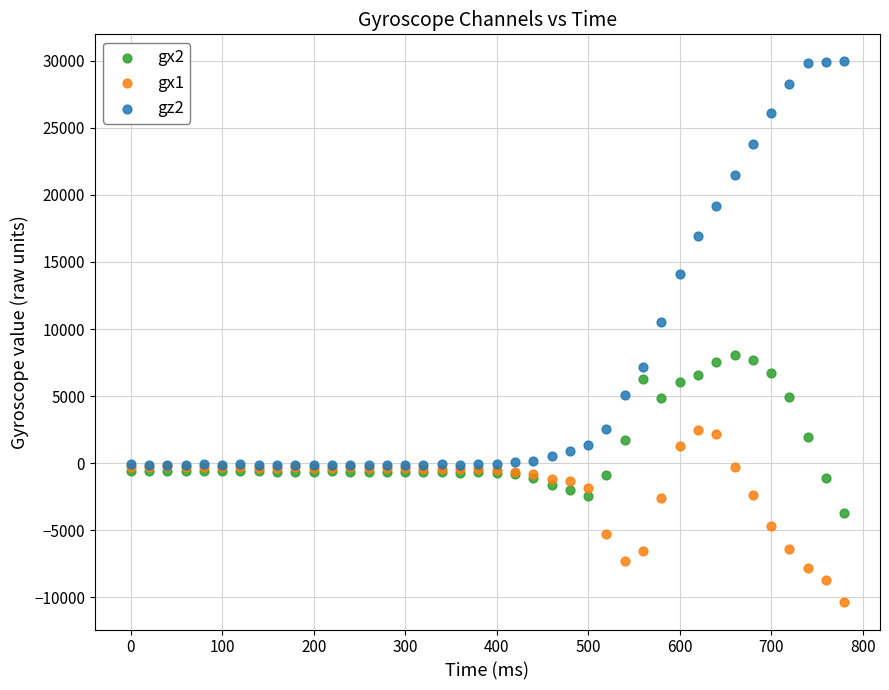

Across all series, what Y value is closest to 9787?

10541